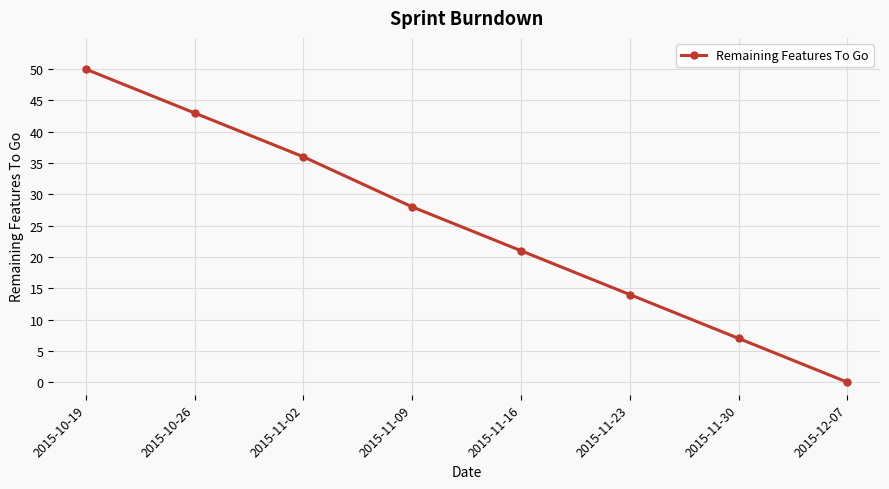

Reading right to left, extract all data points from this chart.

2015-12-07=0	2015-11-30=7	2015-11-23=14	2015-11-16=21	2015-11-09=28	2015-11-02=36	2015-10-26=43	2015-10-19=50